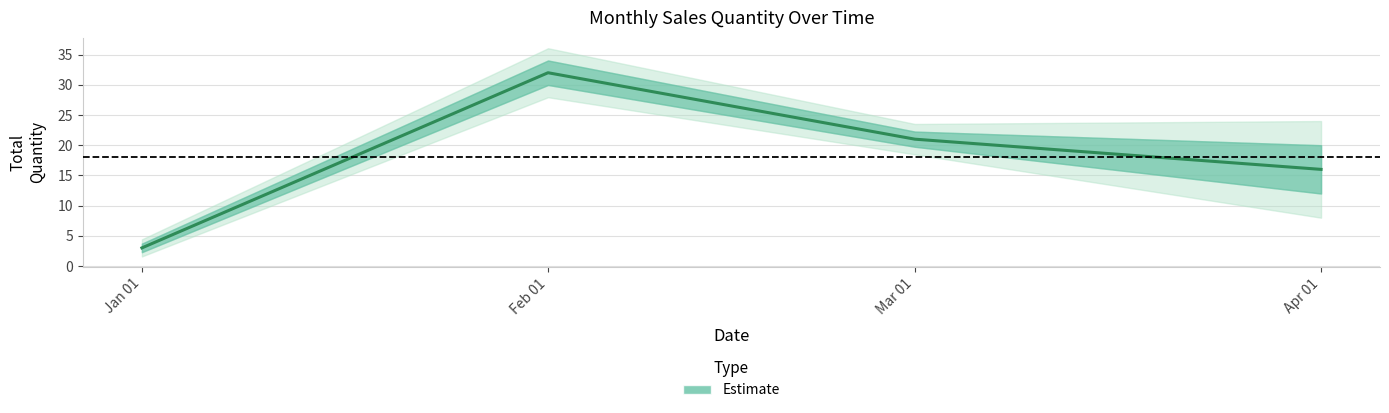

Reading right to left, list all the values displayed in this chart.

16	21	32	3